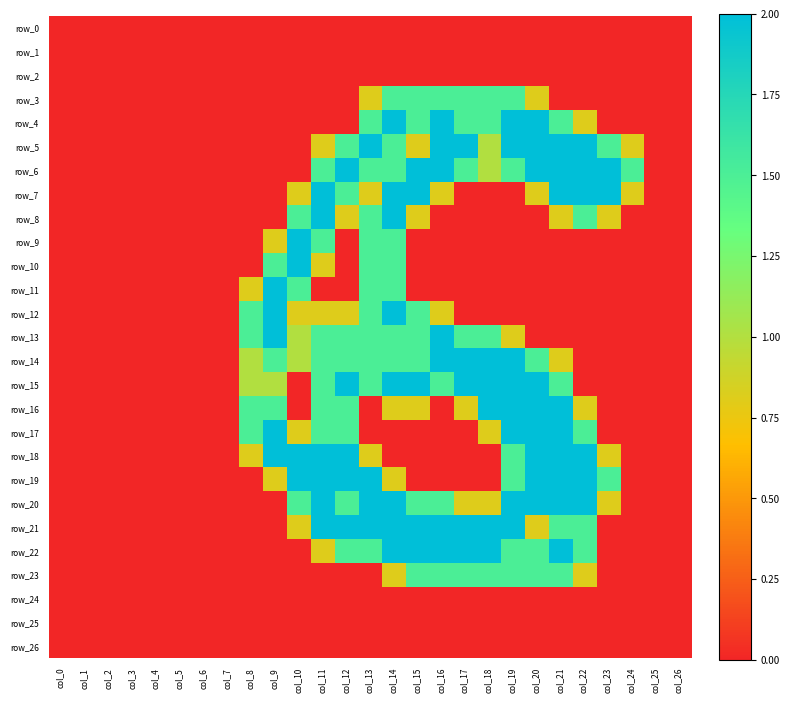

The row_3 series shows 1.5 at col_16. True or false?

True